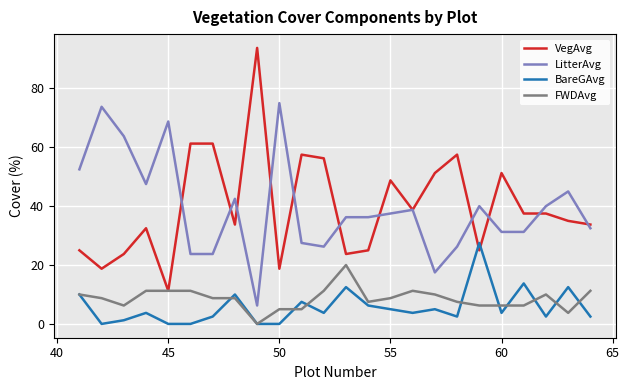

Rank the series by their maximum value, from highest to lowest.

VegAvg, LitterAvg, BareGAvg, FWDAvg